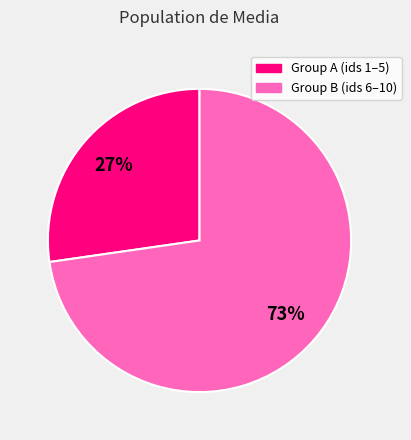

Count the number of slices in the pie.

2